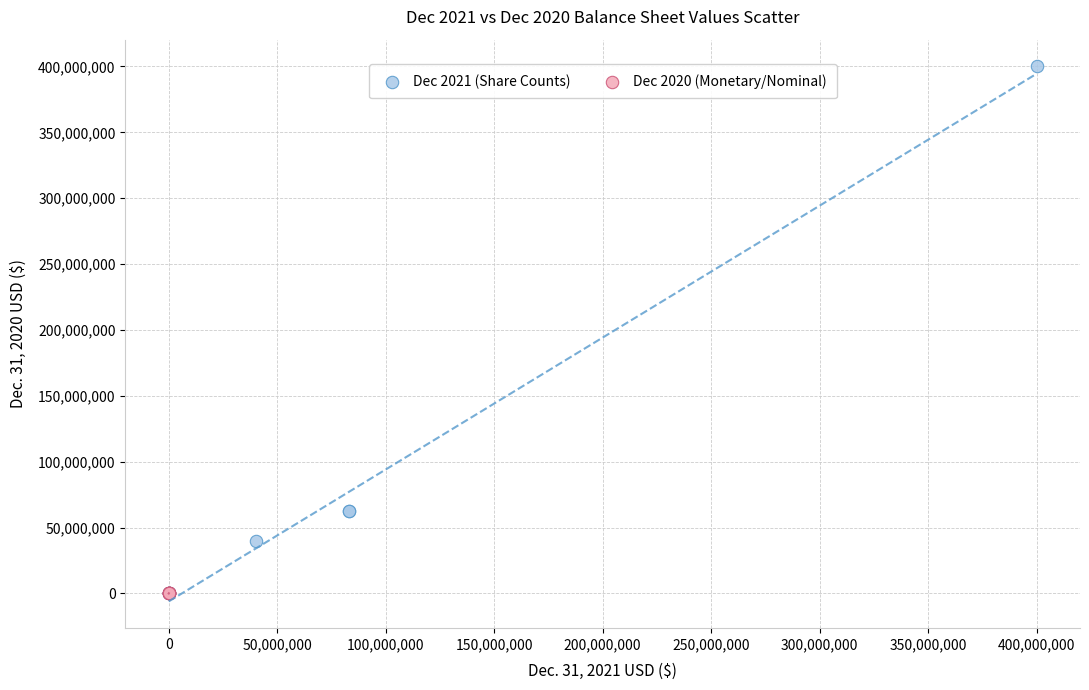

Which series has the widest spread of Y values?

Dec 2021 (Share Counts)